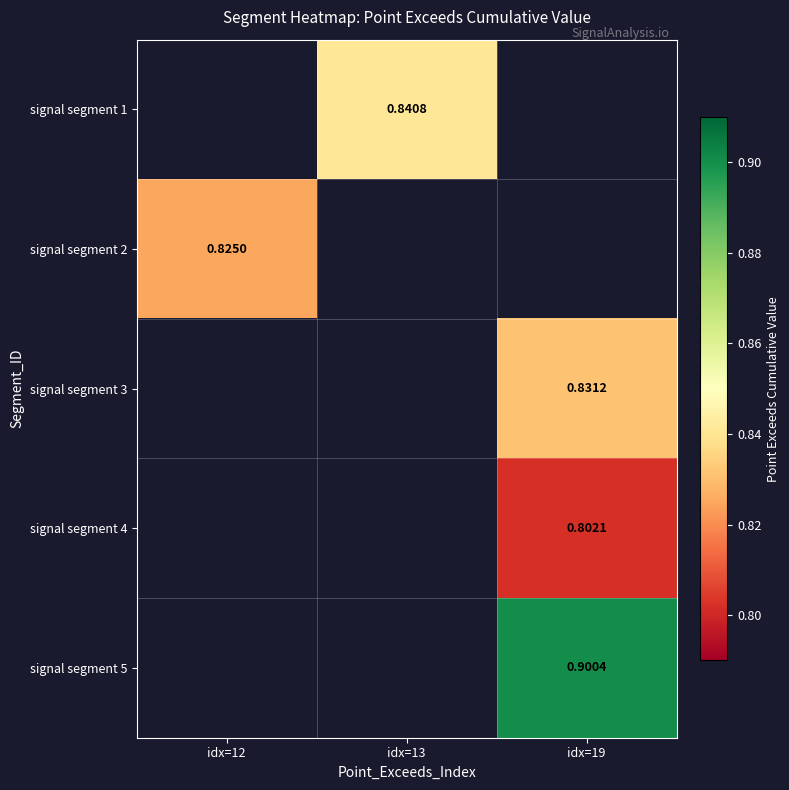

Is the value of signal segment 1 at idx=13 greater than the value of signal segment 5 at idx=19?

No